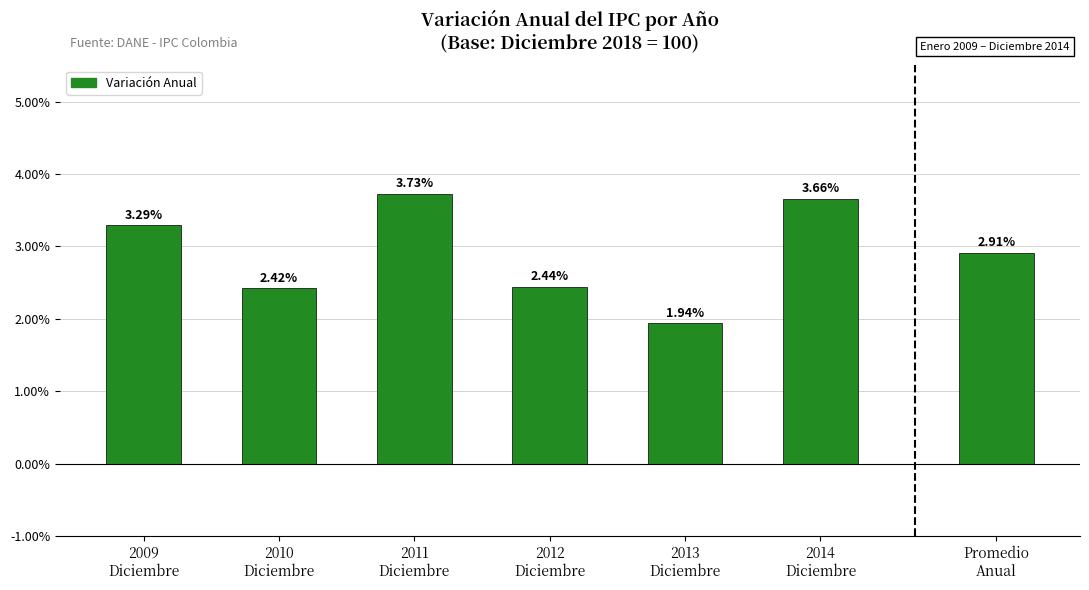

Which has a higher value, 2010
Diciembre or 2011
Diciembre?

2011
Diciembre